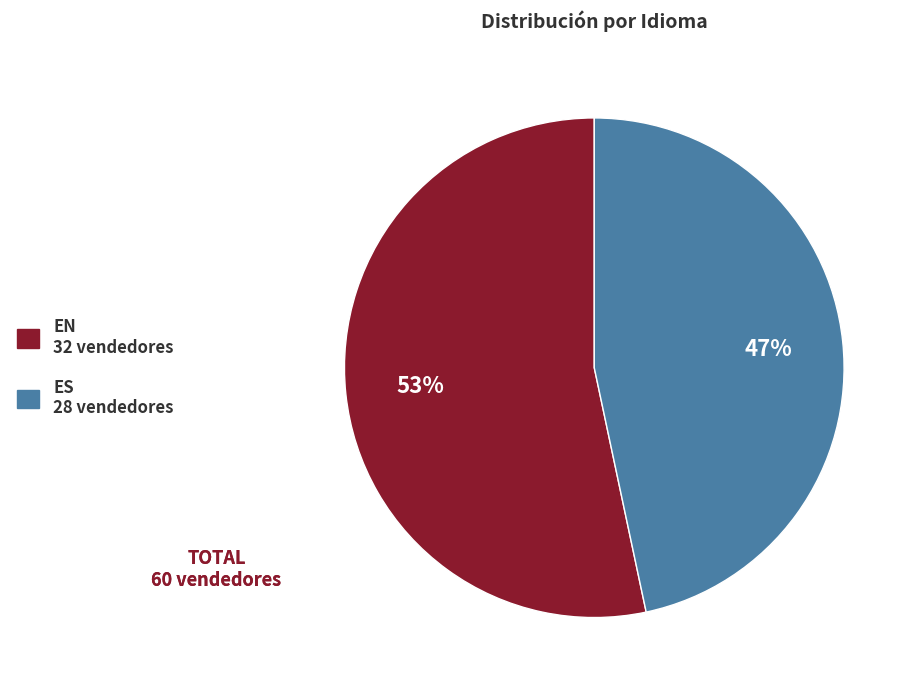

Which slice represents more than half of the pie?

EN